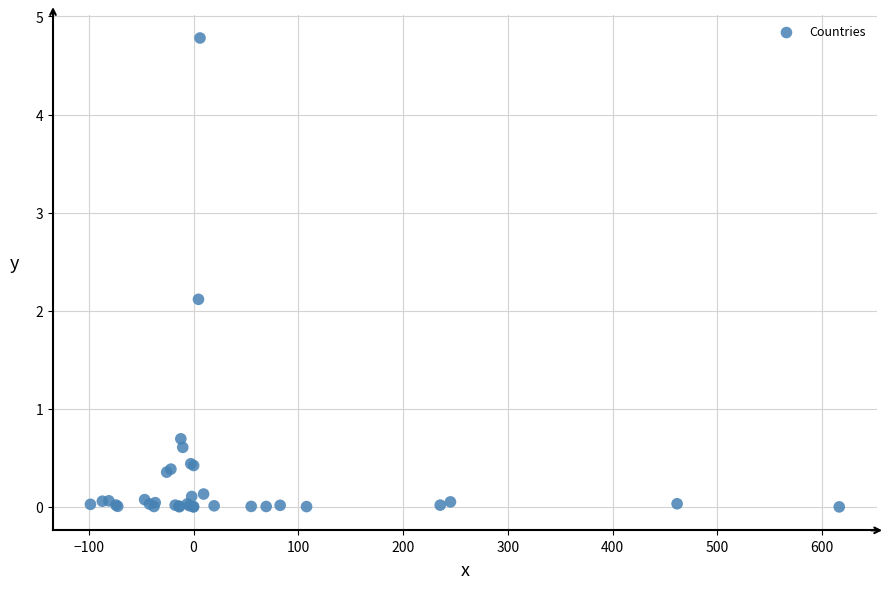

What Y value in the scatter plot is closest to 2?

2.1